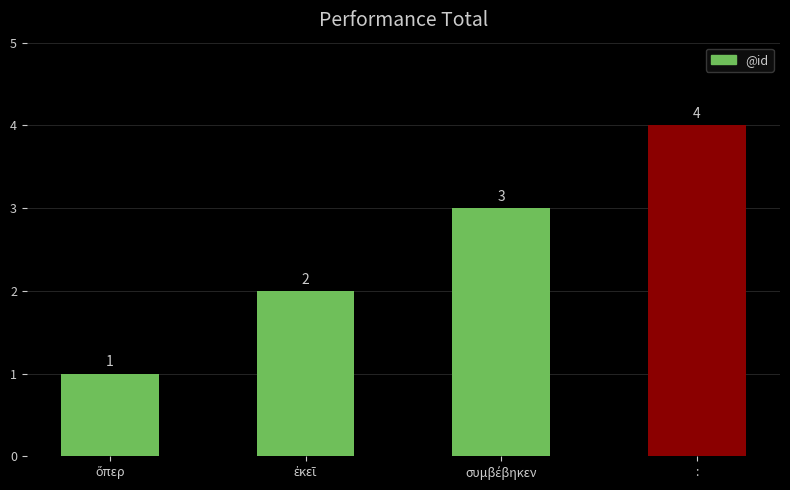

What is the greatest value displayed?

4